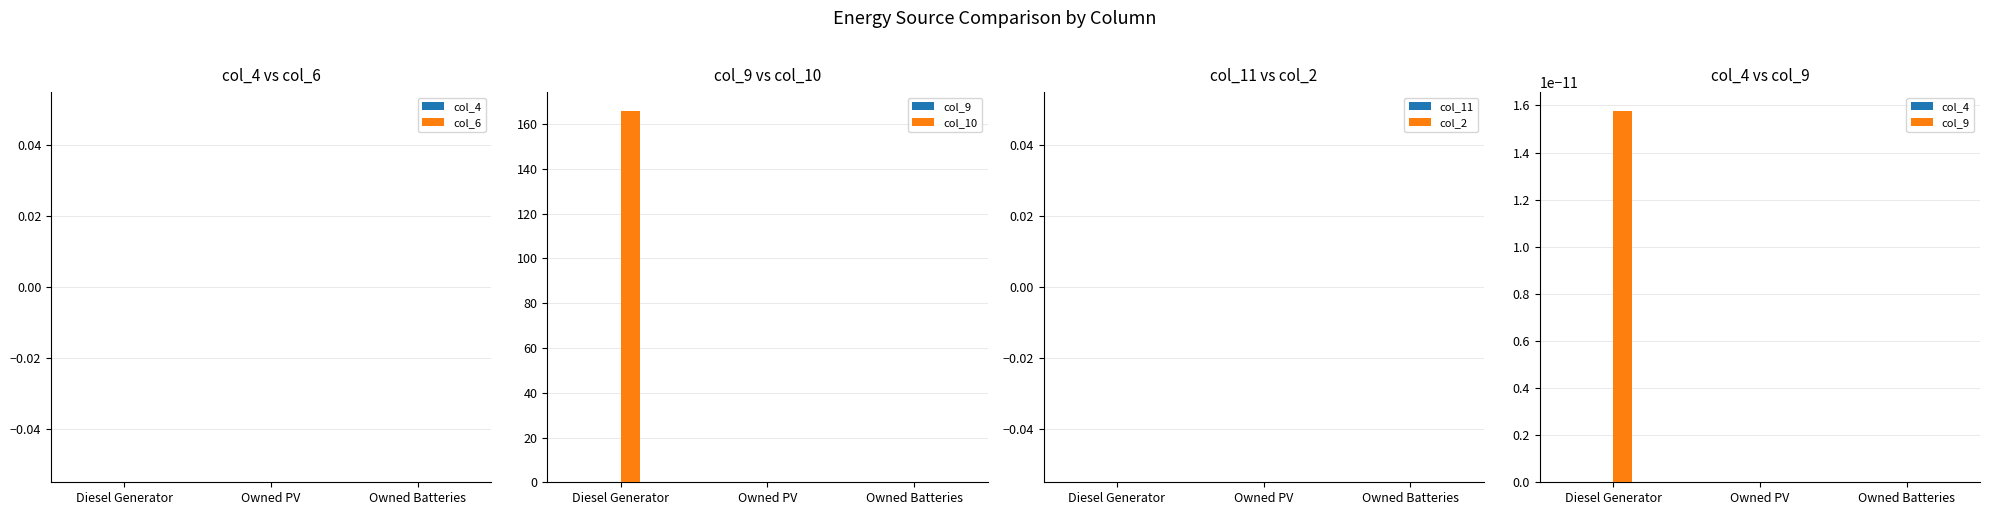

What are all the series names shown in the legend?

col_4, col_6, col_9, col_10, col_11, col_2